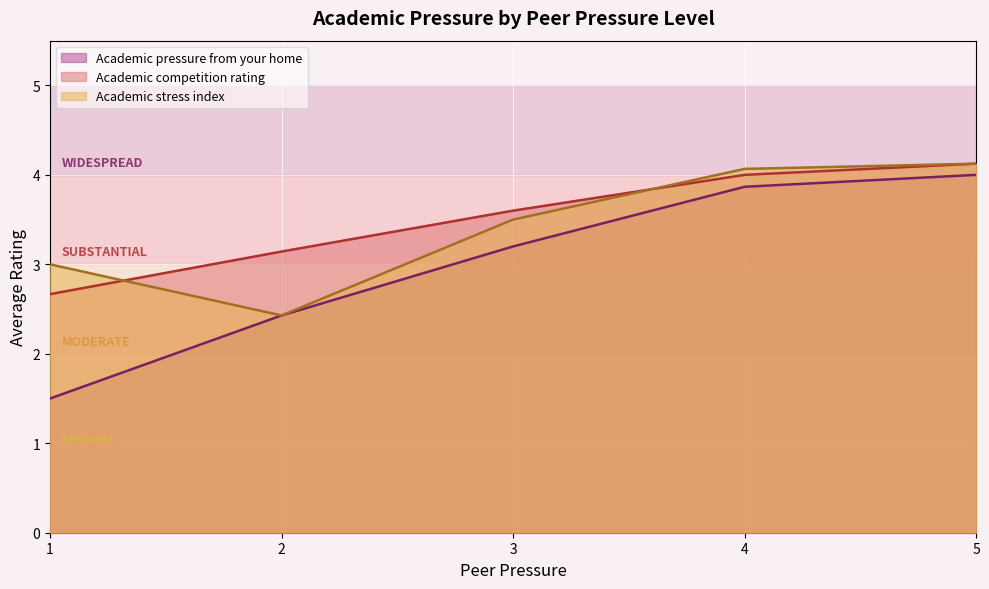

Rank the categories by Academic pressure from your home value from lowest to highest.

1, 2, 3, 4, 5